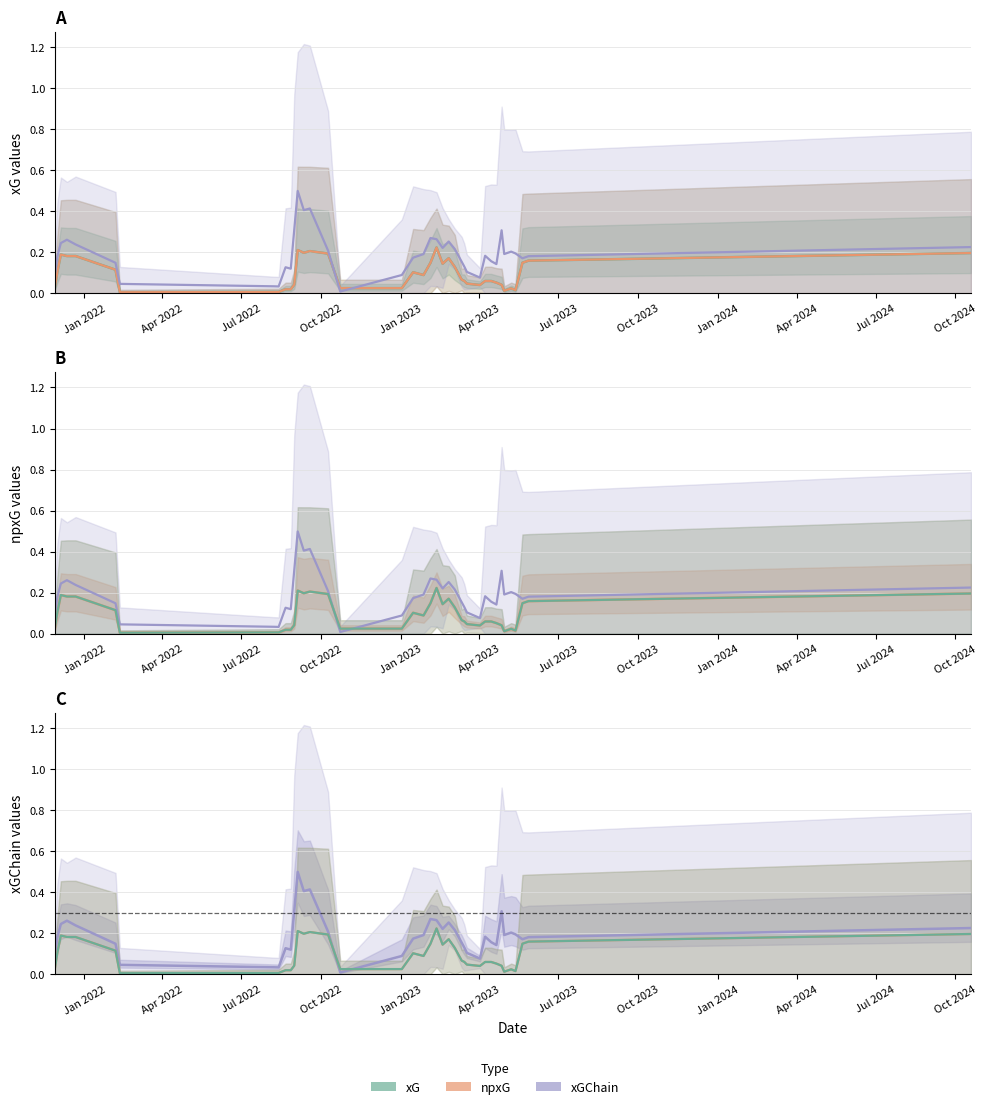

The value of npxG at 33 is 0.0. True or false?

True